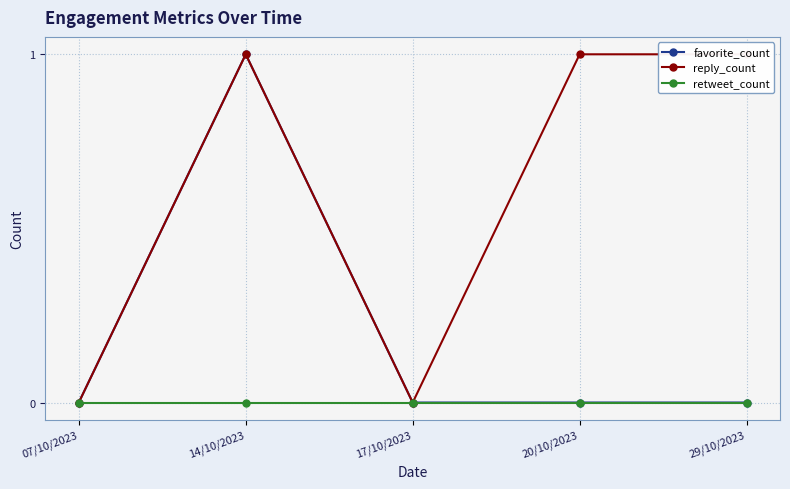

Does the chart display data point markers on the line(s)?

Yes